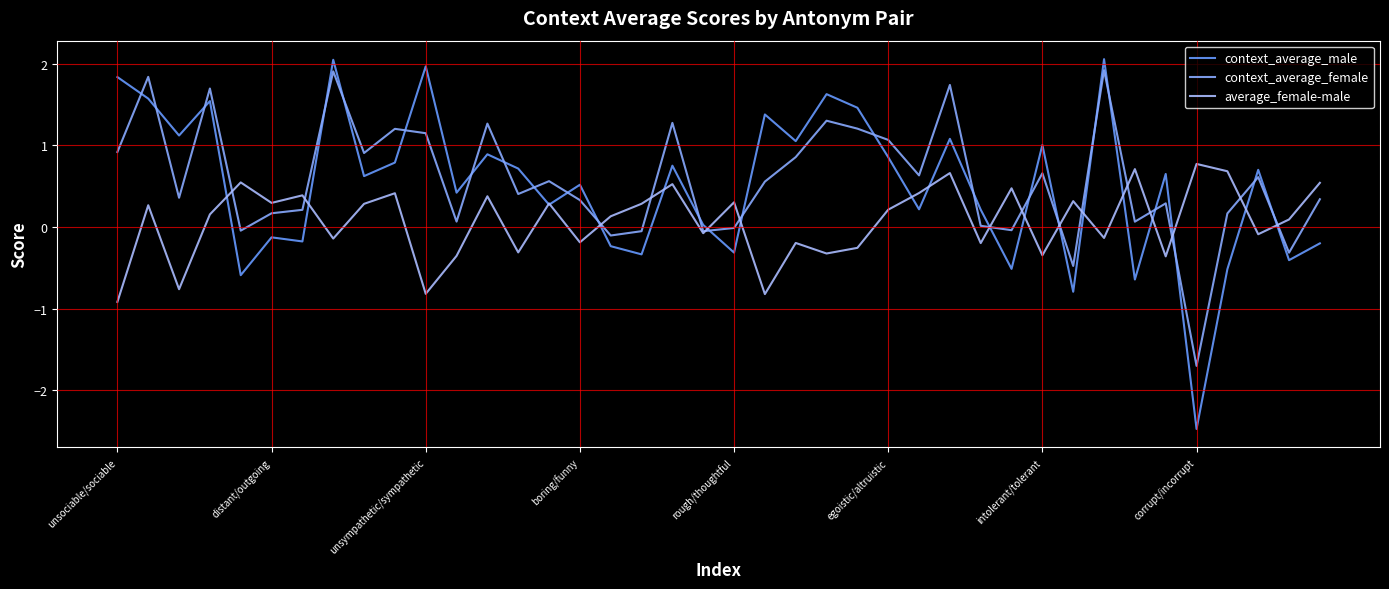

How many lines are shown in the chart?

3